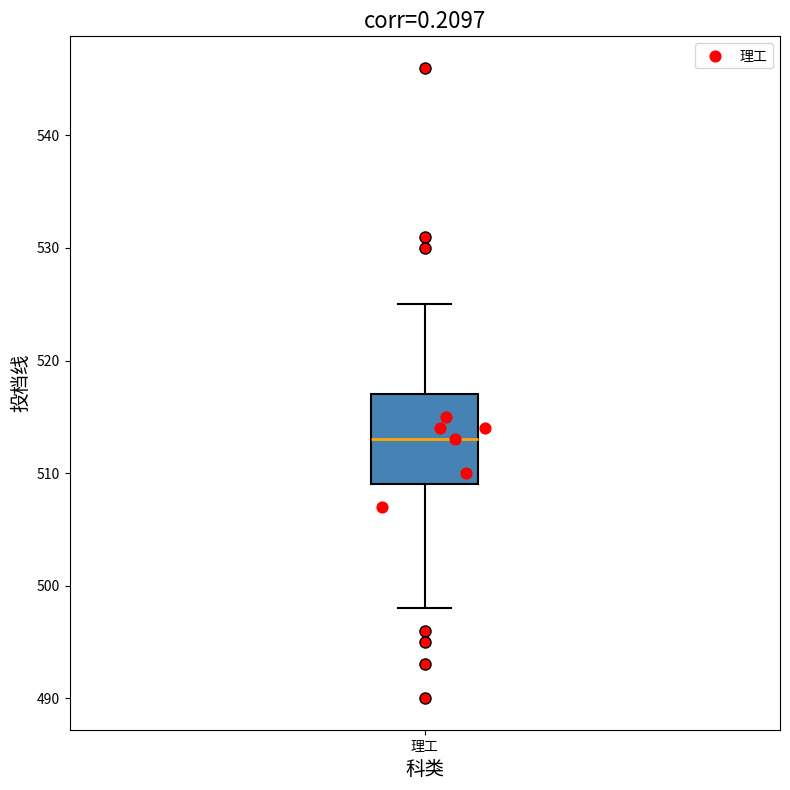

Read this box plot against the y-axis: the position of the median line, the range covered by the box, and the ends of both whiskers. The values are not printed on the chart, so give them approximately, as read against the axis.

median 513, box 509 to 517, whiskers 498 to 525